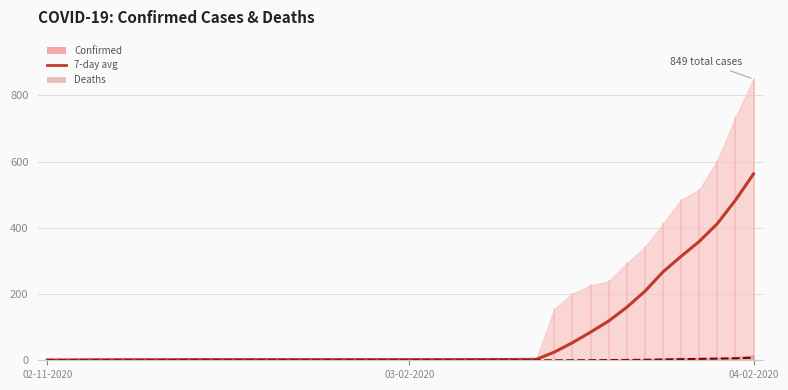

Is it true that 7-day avg (Deaths) equals -3.7 at 19?

False